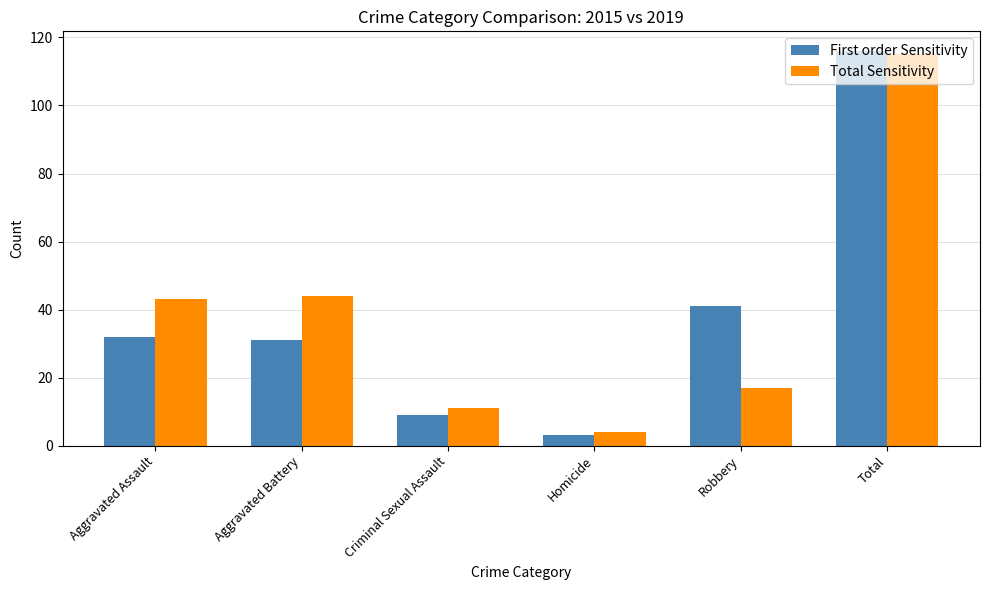

At which label does Total Sensitivity reach its minimum?

Homicide